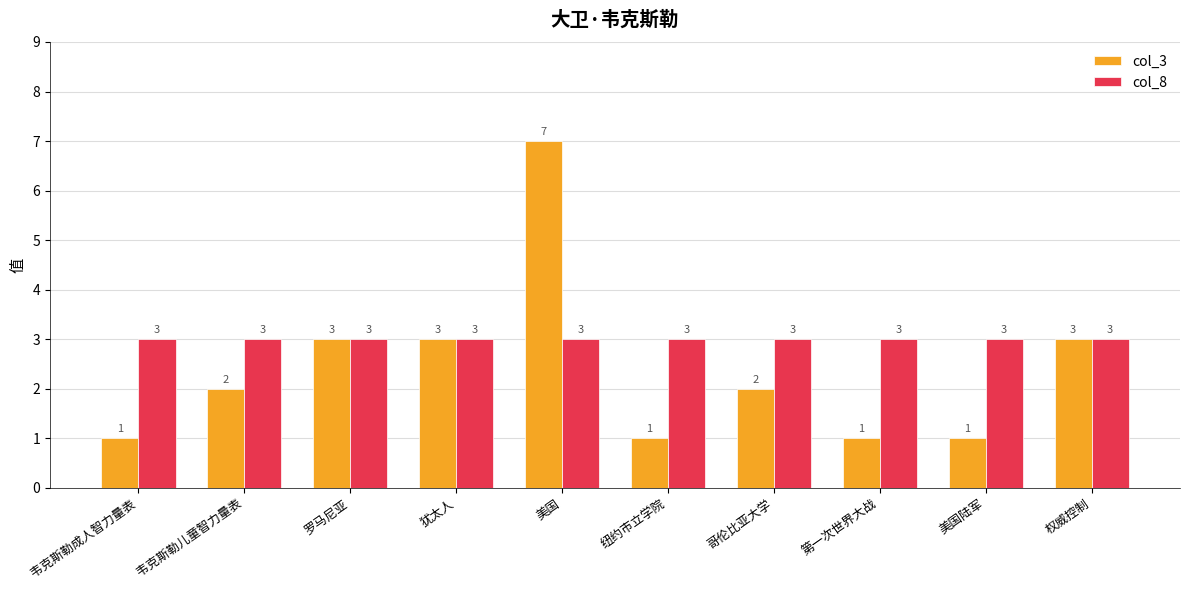

What is the difference between the highest and lowest values at 纽约市立学院?

2